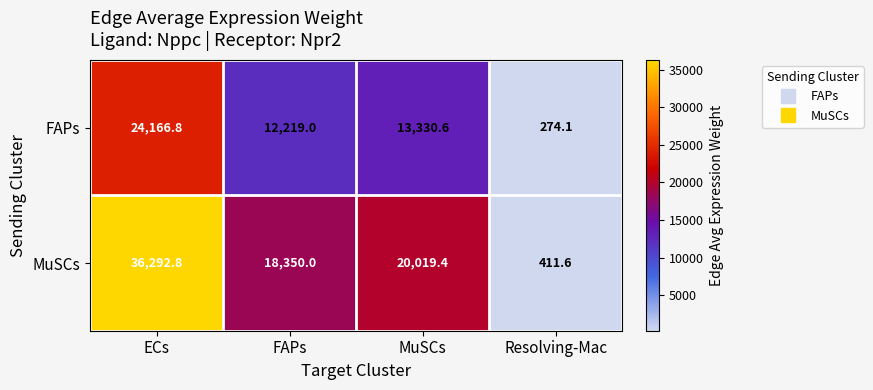

Reading left to right, extract all data points from this chart.

FAPs: 24166.8	12219.0	13330.6	274.1
MuSCs: 36292.8	18350.0	20019.4	411.6